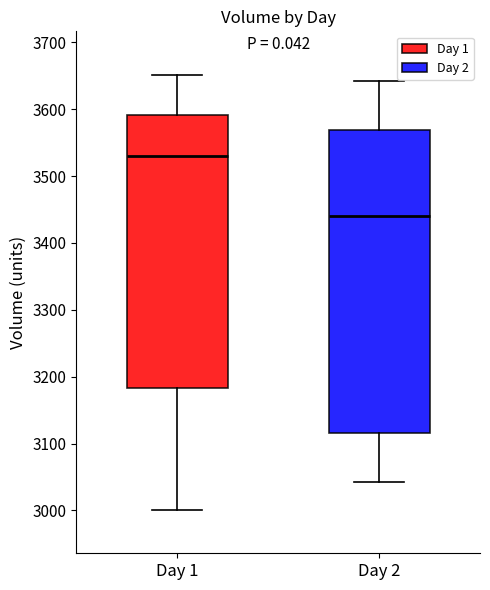

Reading left to right, read every box against the y-axis: the position of its median line, the range the box covers, and the ends of its whiskers. The values are not printed on the chart, so give them approximately, as read against the axis.

Day 1: median 3530, box 3180 to 3590, whiskers 3000 to 3650
Day 2: median 3440, box 3120 to 3570, whiskers 3040 to 3640